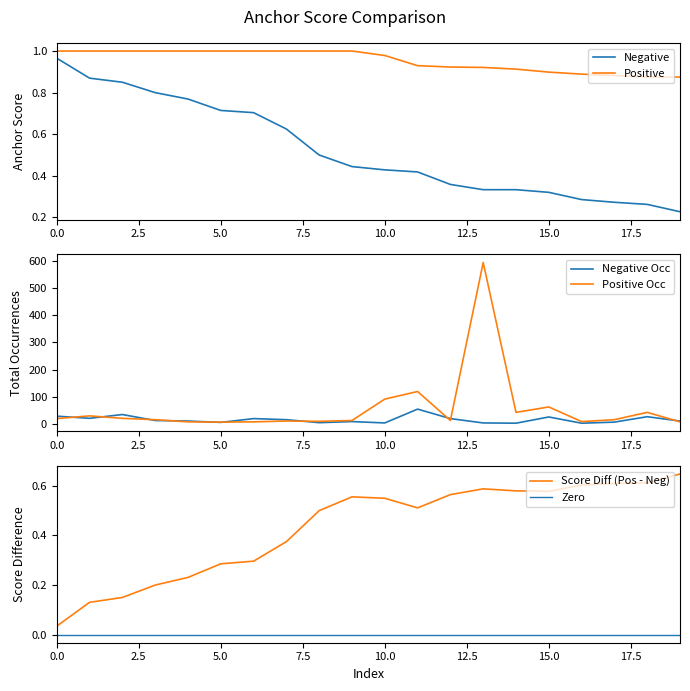

True or false: Positive and Negative cross at least once.

False